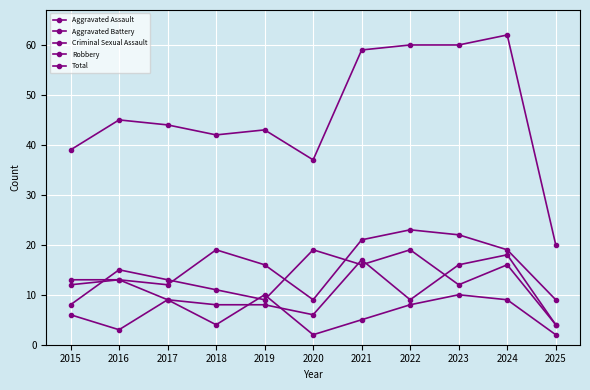

Is this an area chart (filled region under the line)?

No